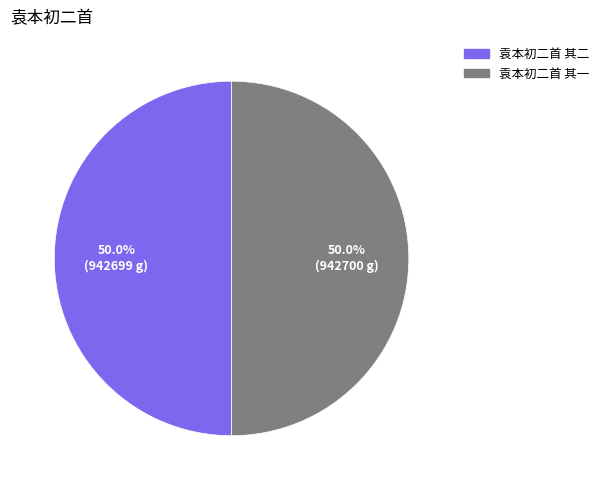

What is the ratio of the value at 袁本初二首 其二 to the value at 袁本初二首 其一?

1.0